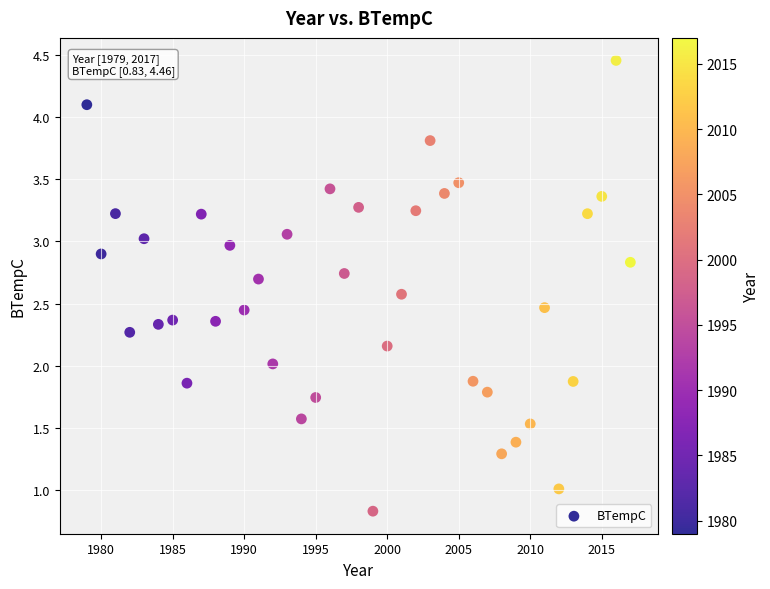

What is the range of Y values (max minus min)?

3.6